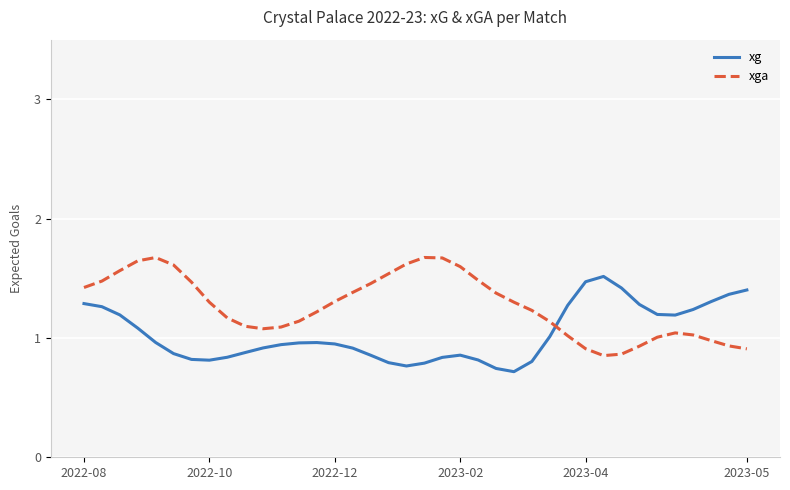

Is this an area chart (filled region under the line)?

No